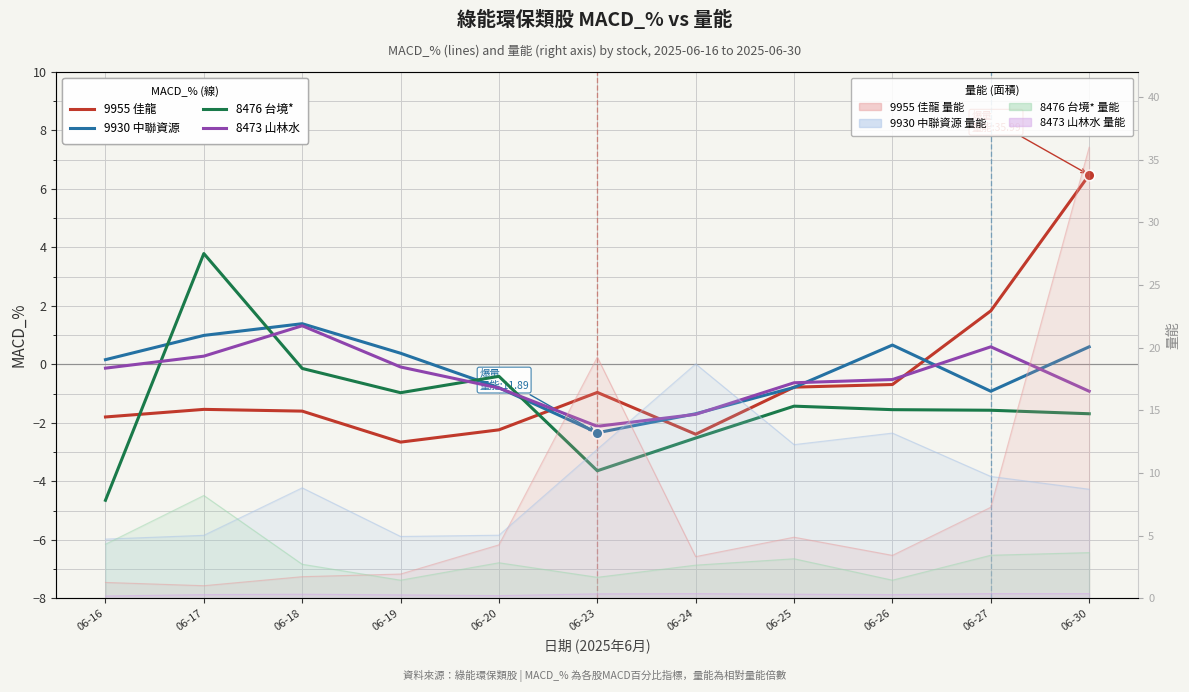

Is the value of 8473 山林水 at 06-25 greater than the value of 9955 佳龍 at 06-30?

No